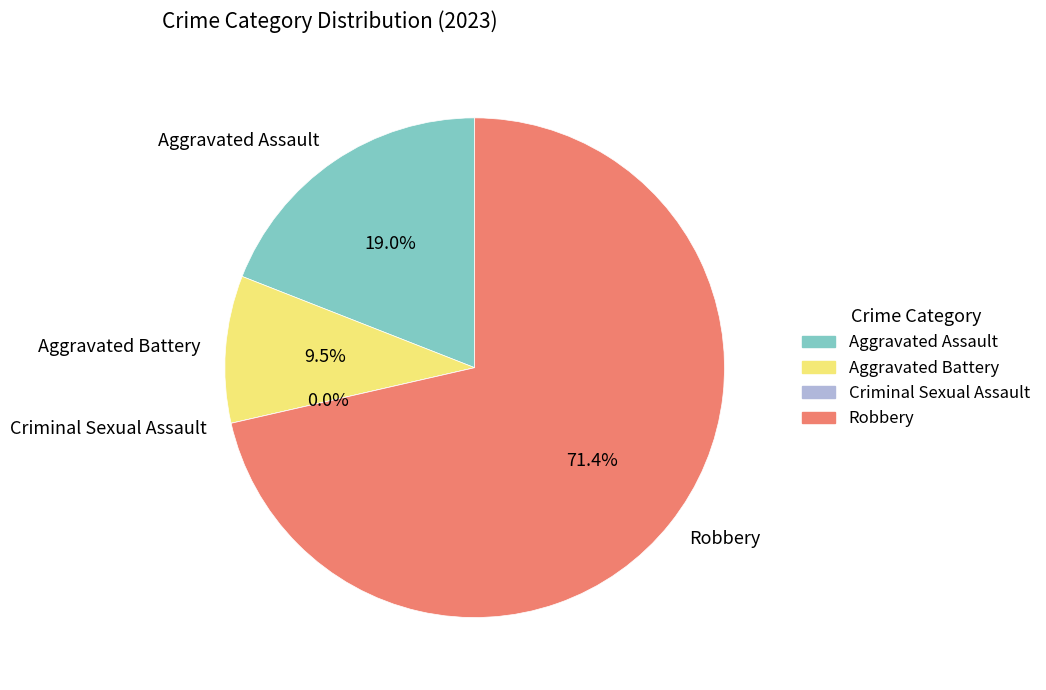

To the nearest percent, what portion does Robbery represent?

71%